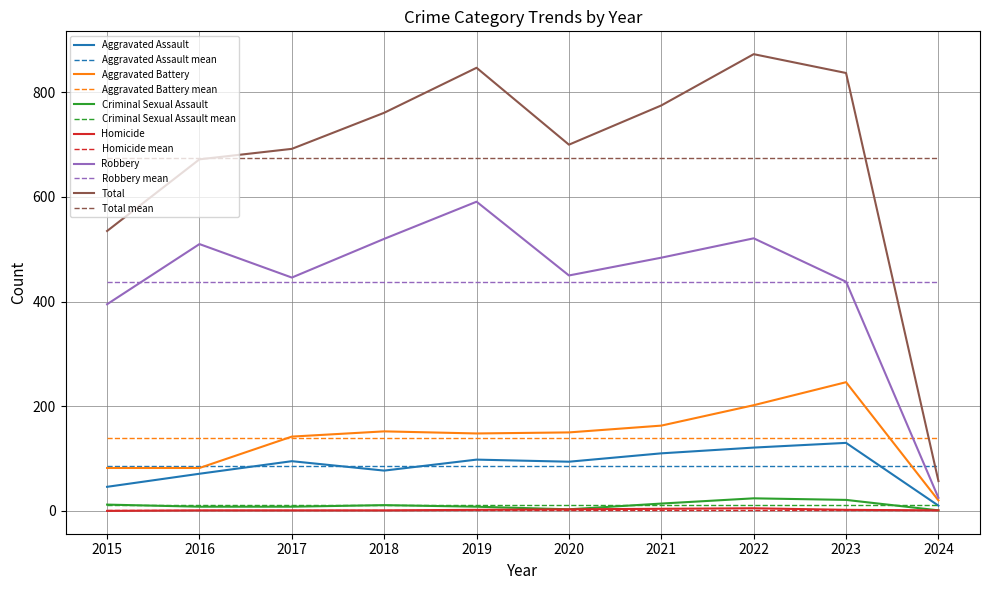

Is the value of Robbery at 2020 greater than the value of Aggravated Battery mean at 2016?

Yes